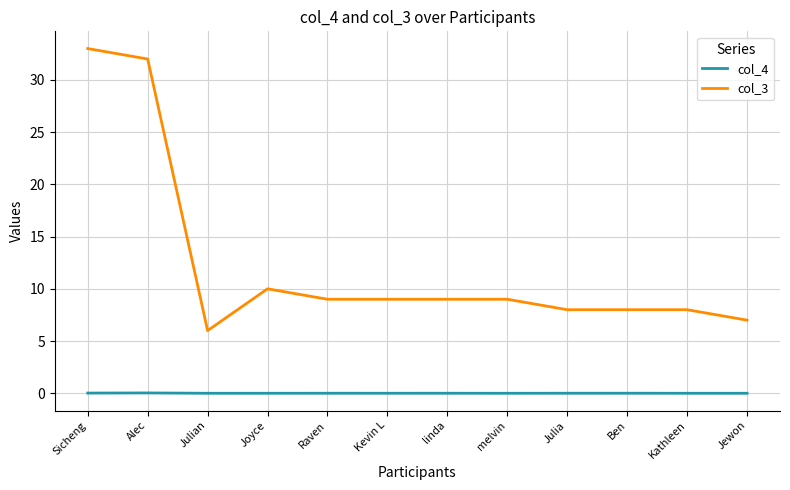

Is it true that col_4 equals 0.0 at Joyce?

True